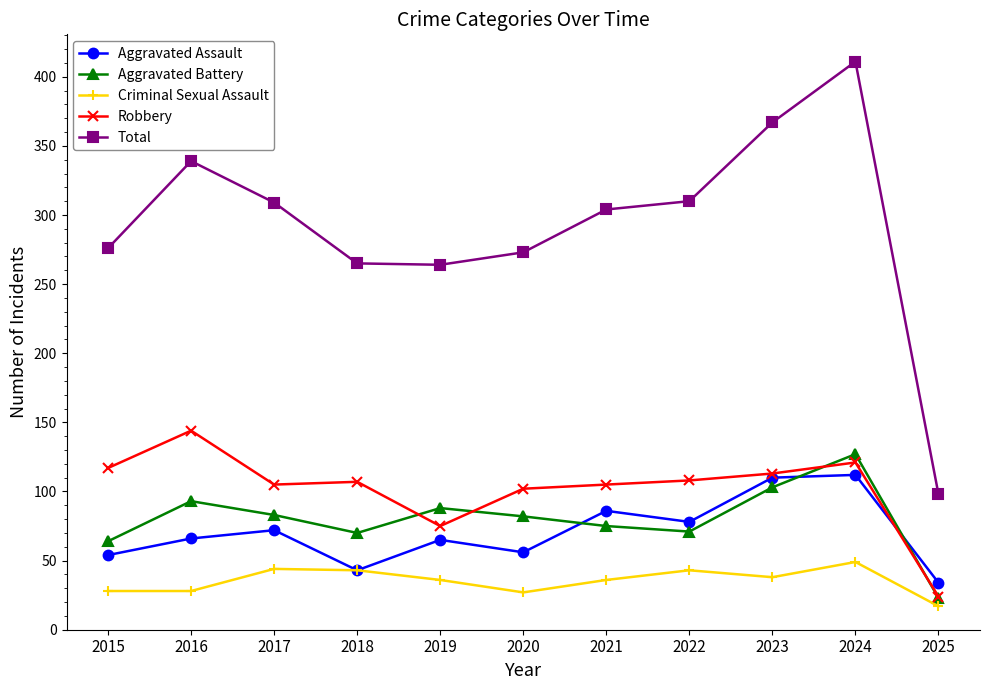

What is the spread (max minus min) of values at 2021?

268